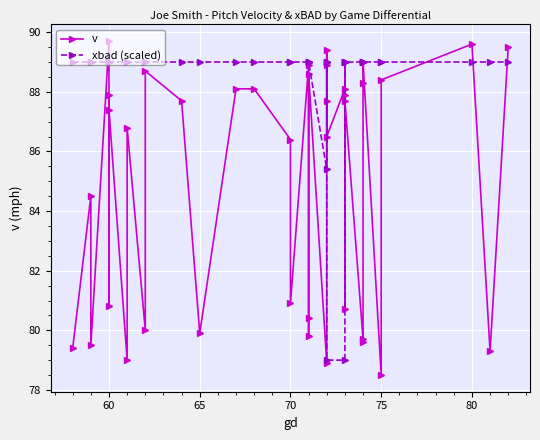

How many intersections are there between xbad (scaled) and v?

8